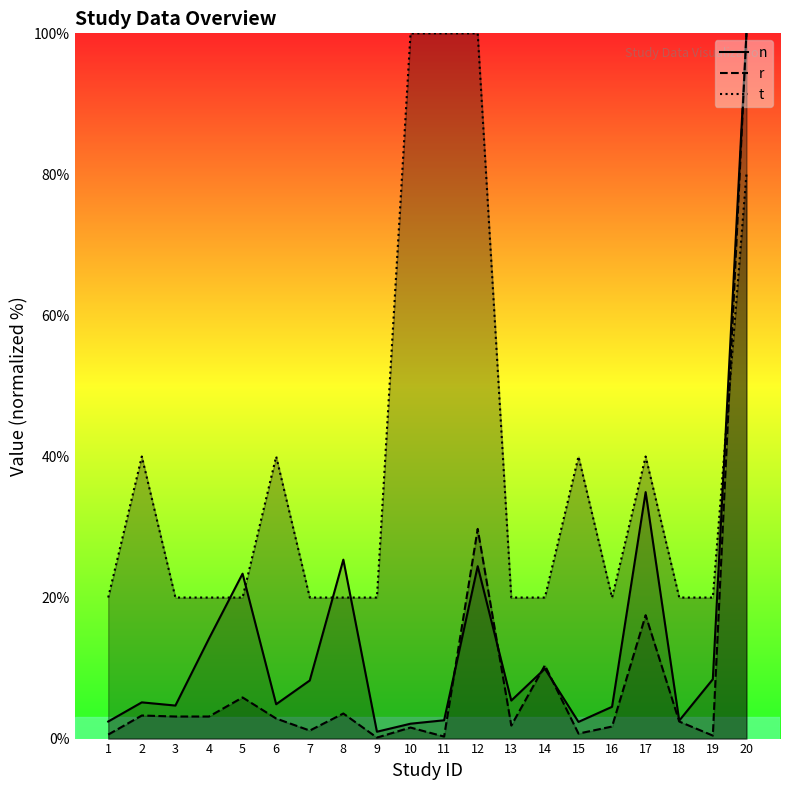

Reading right to left, what are all the values shown in this chart?

n: 20=100.0	19=8.4	18=2.6	17=34.9	16=4.5	15=2.4	14=9.9	13=5.4	12=24.4	11=2.6	10=2.1	9=1.0	8=25.4	7=8.2	6=4.9	5=23.4	4=14.2	3=4.7	2=5.1	1=2.4
r: 20=100.0	19=0.4	18=2.4	17=17.5	16=1.7	15=0.7	14=10.4	13=1.8	12=29.7	11=0.3	10=1.6	9=0.1	8=3.6	7=1.1	6=2.8	5=5.8	4=3.1	3=3.1	2=3.3	1=0.6
t: 20=80.0	19=20.0	18=20.0	17=40.0	16=20.0	15=40.0	14=20.0	13=20.0	12=100.0	11=100.0	10=100.0	9=20.0	8=20.0	7=20.0	6=40.0	5=20.0	4=20.0	3=20.0	2=40.0	1=20.0